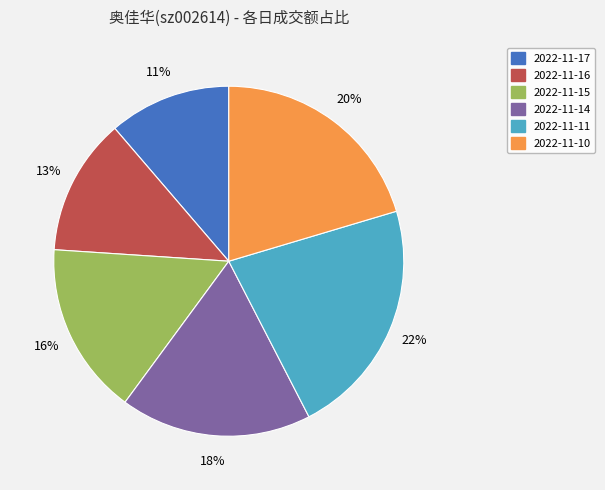

The 2022-11-15 slice represents 5% of the pie. True or false?

False